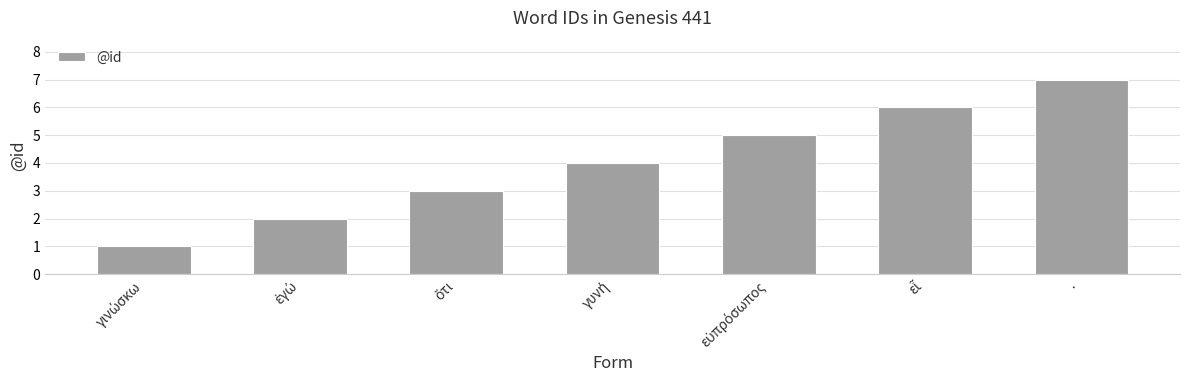

What is the approximate value at ·?

7